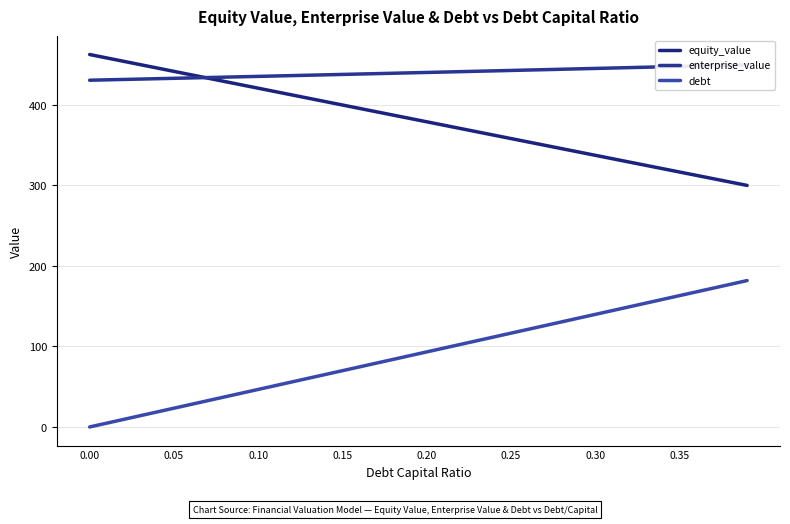

What is the average value of the equity_value series?

380.8